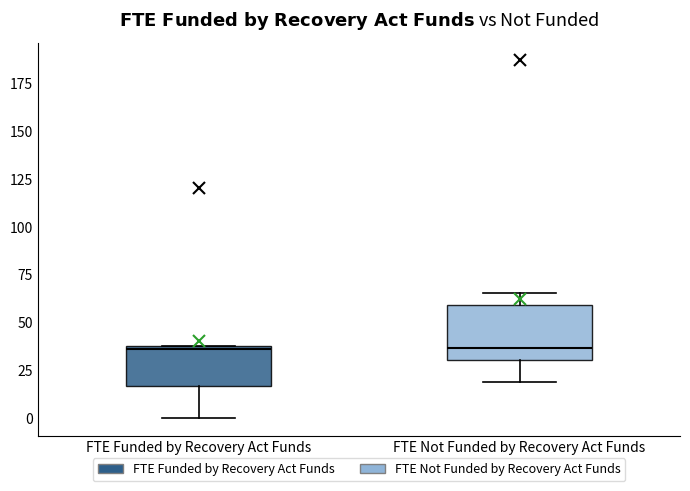

Reading left to right, transcribe this box plot: for each box, give where its median line is, the range the box spans, and where its two whiskers end, as read against the y-axis. The values are not printed on the chart, so give them approximately, as read against the axis.

FTE Funded by Recovery Act Funds: median 35, box 15 to 40, whiskers 0 to 40
FTE Not Funded by Recovery Act Funds: median 35, box 30 to 60, whiskers 20 to 65